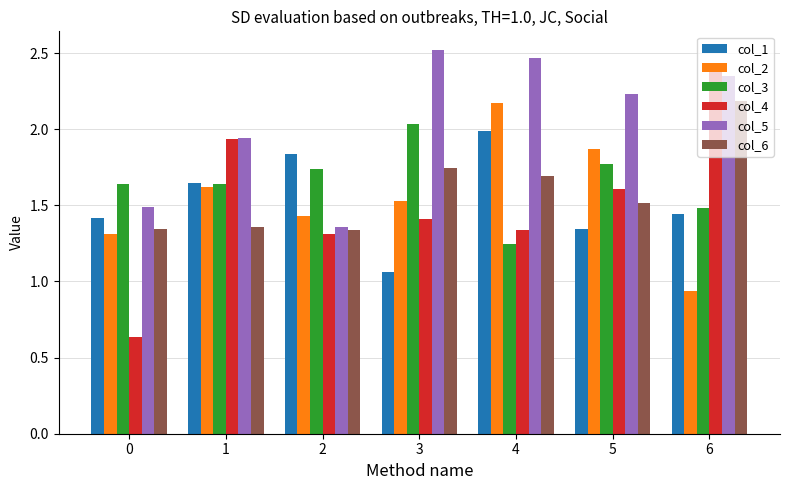

What is the sum of all col_2 values?

10.9